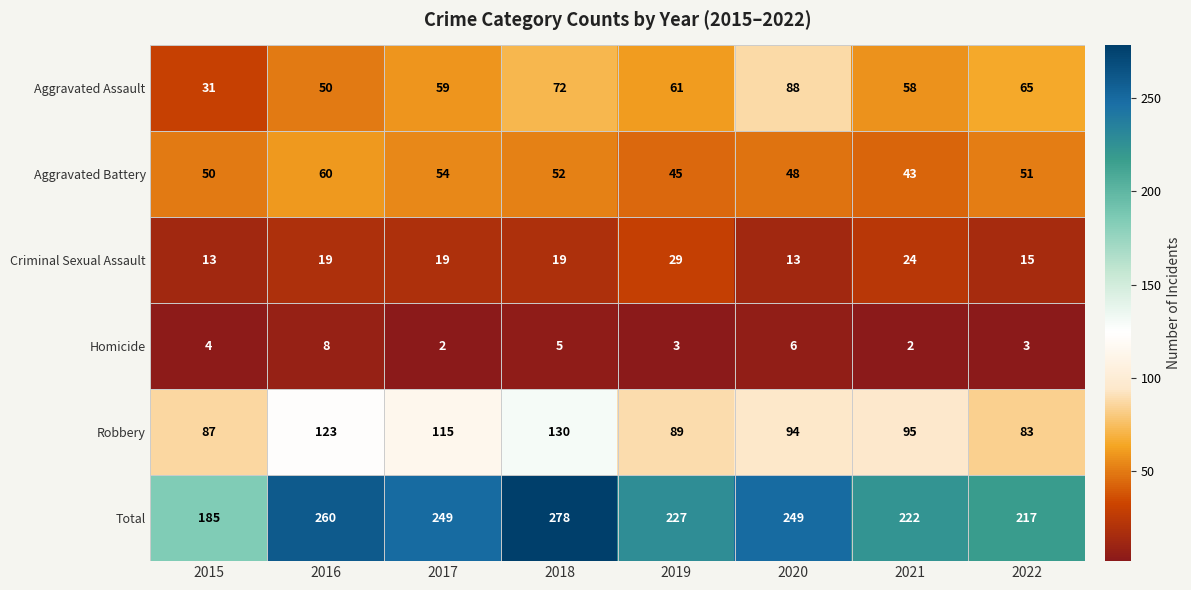

Which series changed the most between 2019 and 2021?

Robbery